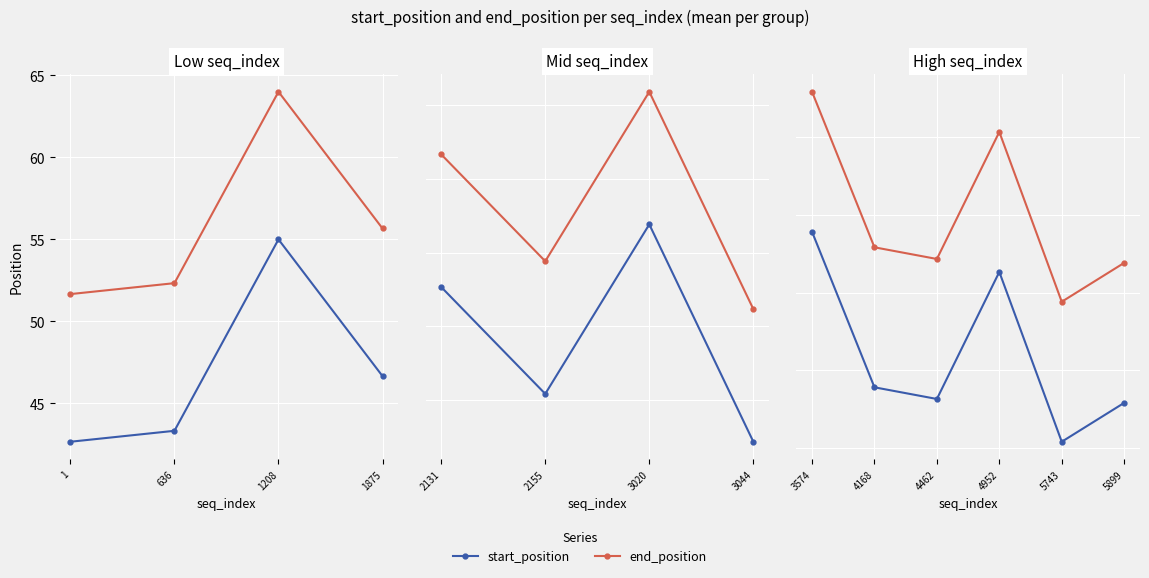

How many lines are shown in the chart?

2